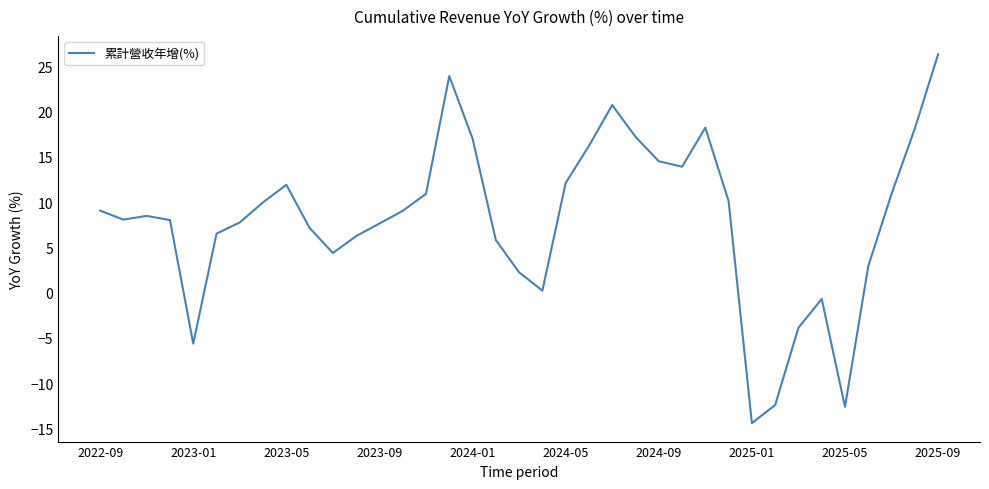

What is the difference between the maximum and minimum values?

40.7